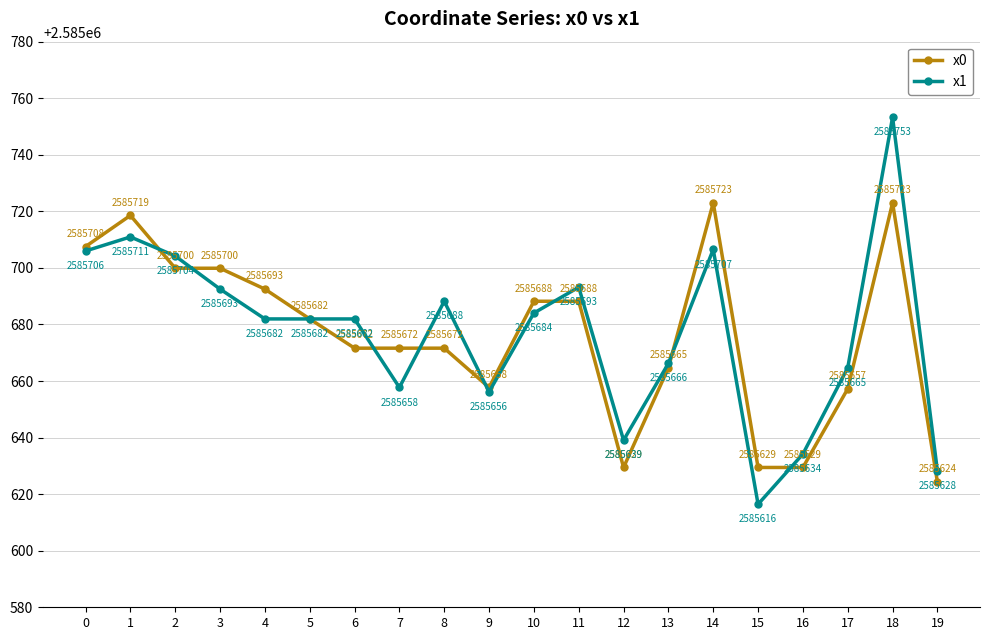

Which label corresponds to the smallest value in the chart?

15